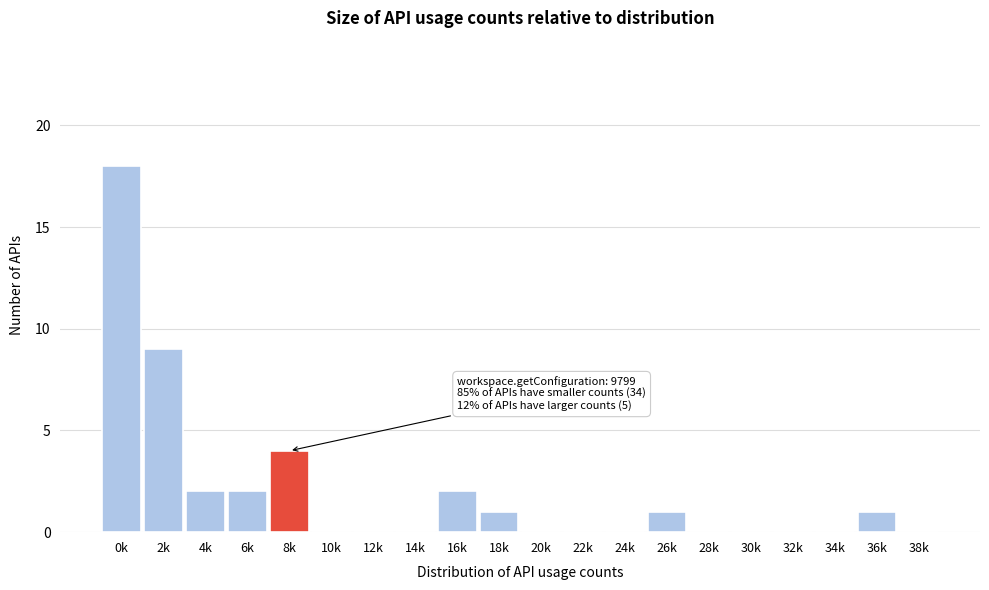

Reading left to right, what are all the values shown in this chart?

0k=18	2k=9	4k=2	6k=2	8k=4	10k=0	12k=0	14k=0	16k=2	18k=1	20k=0	22k=0	24k=0	26k=1	28k=0	30k=0	32k=0	34k=0	36k=1	38k=0